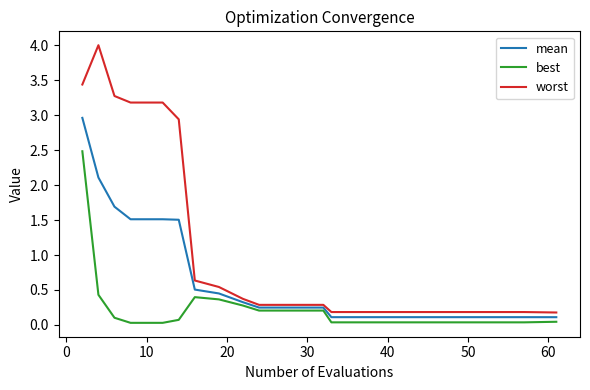

What is the maximum value shown in the chart?

4.0